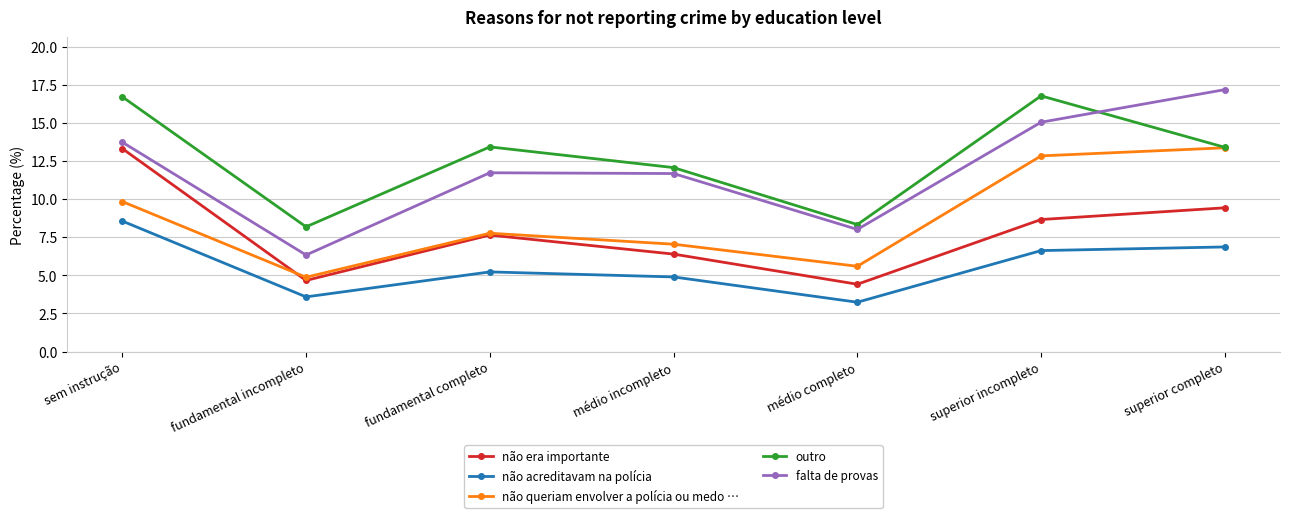

Which category has the lowest value across all series?

médio completo